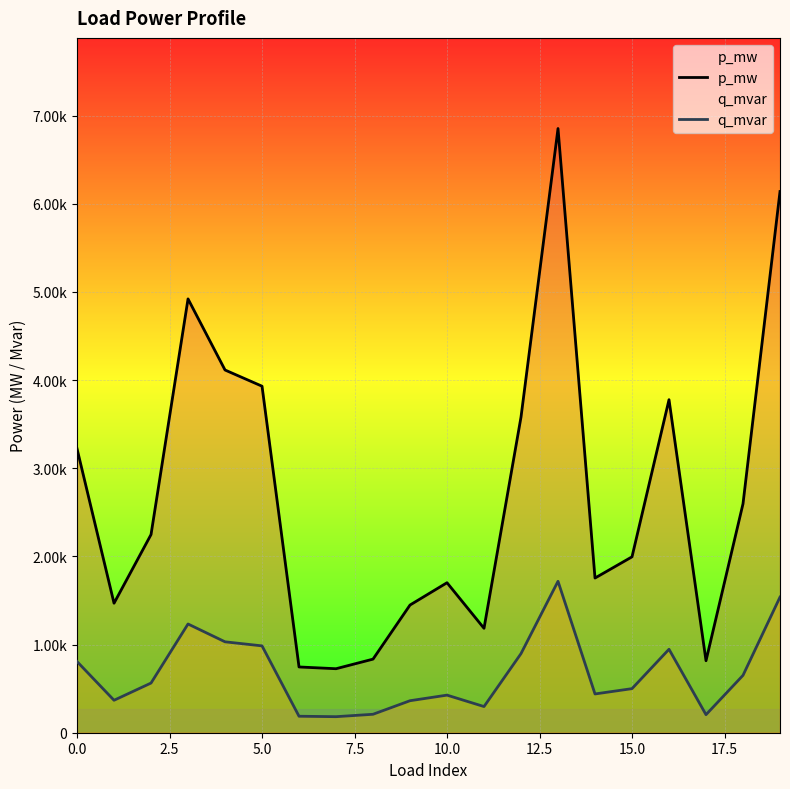

True or false: p_mw and q_mvar cross at least once.

False